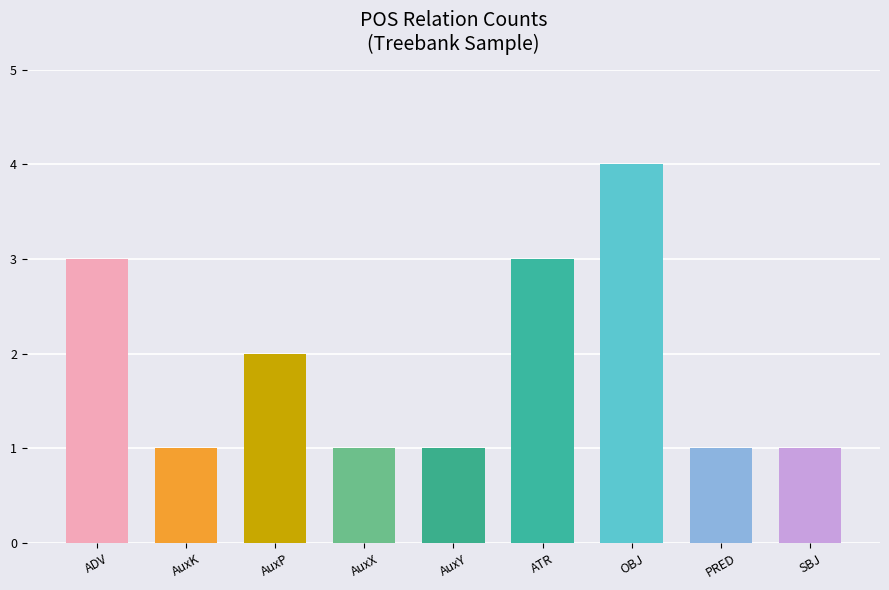

Reading left to right, list all the values displayed in this chart.

3	1	2	1	1	3	4	1	1